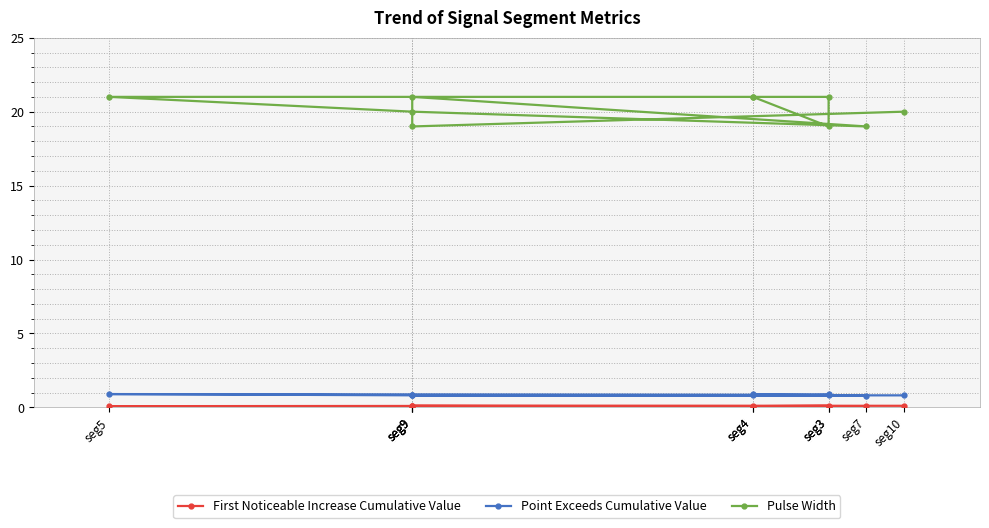

What are all the series names shown in the legend?

First Noticeable Increase Cumulative Value, Point Exceeds Cumulative Value, Pulse Width